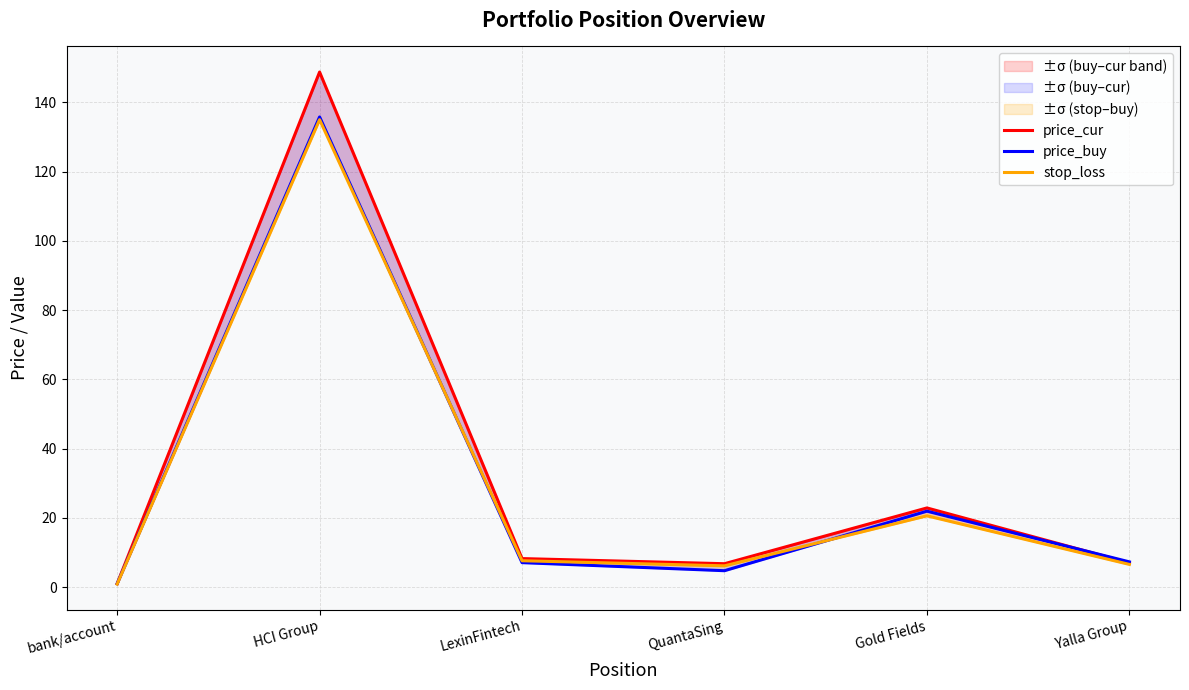

What is the label of the 4th point from the right?

LexinFintech